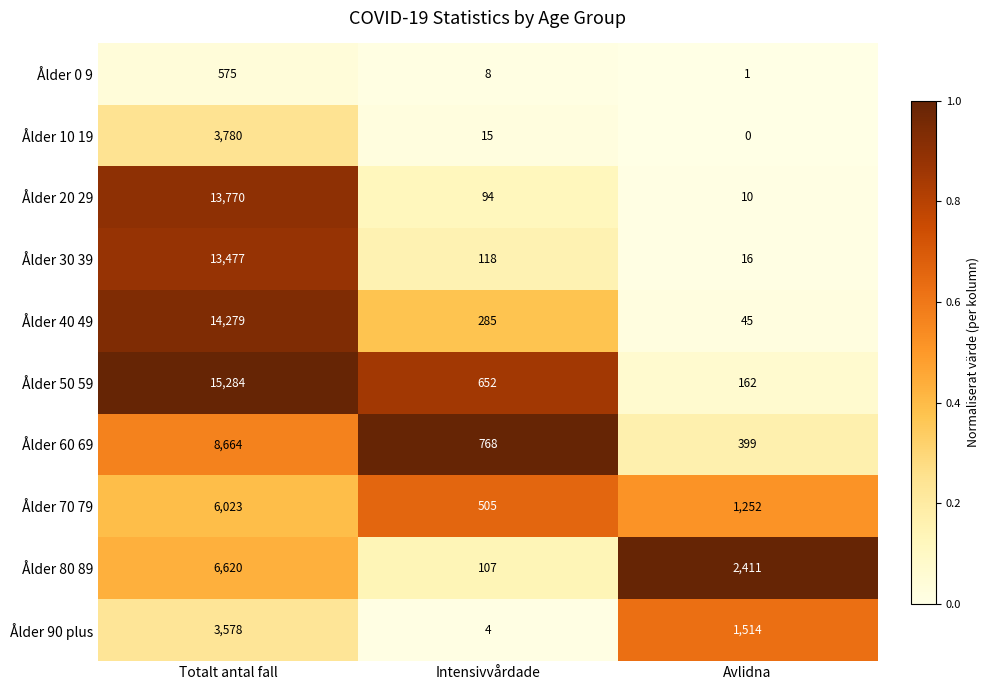

Which series has the largest total across all categories?

Ålder 50 59